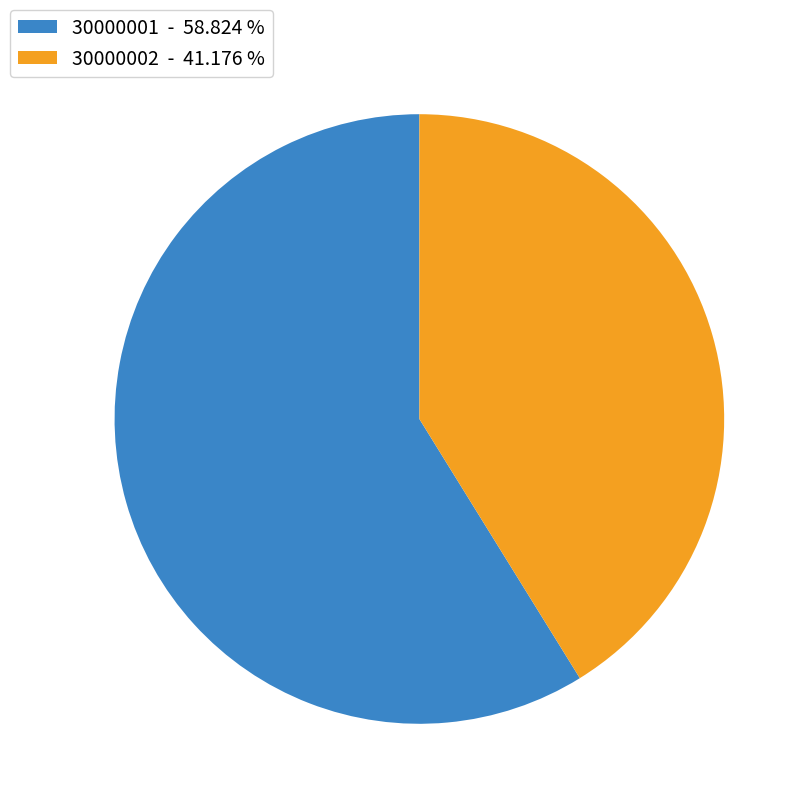

Combined, do 30000001 - 58.824 % and 30000002 - 41.176 % account for over 50%?

Yes